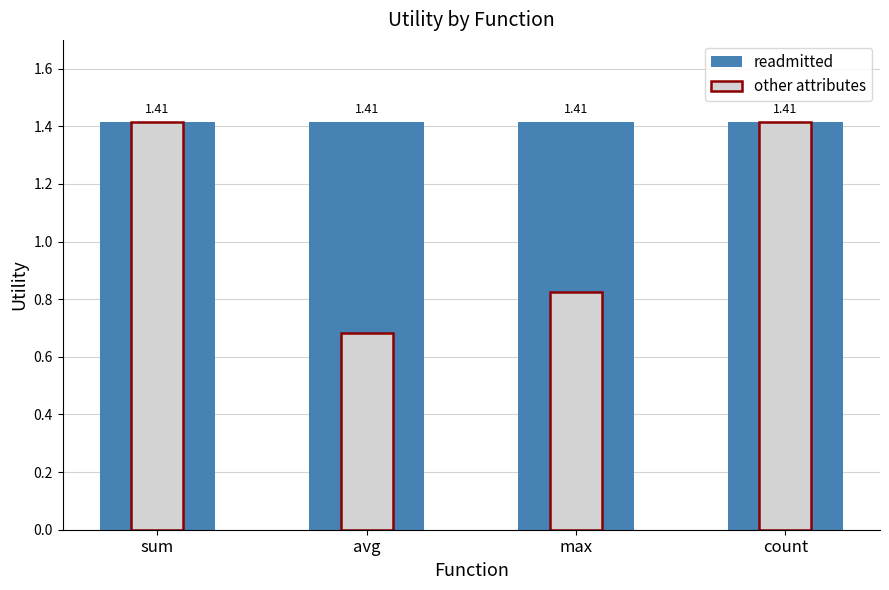

At which label does other attributes first exceed 1?

sum